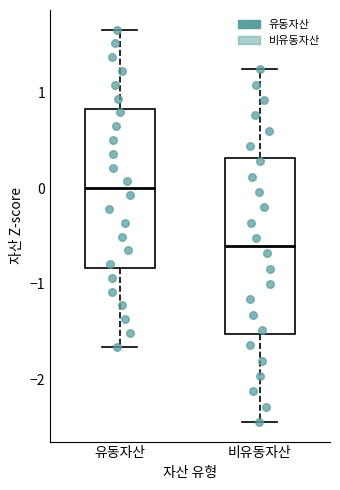

Comparing the boxes themselves (not the whiskers), which one is the tallest?

비유동자산